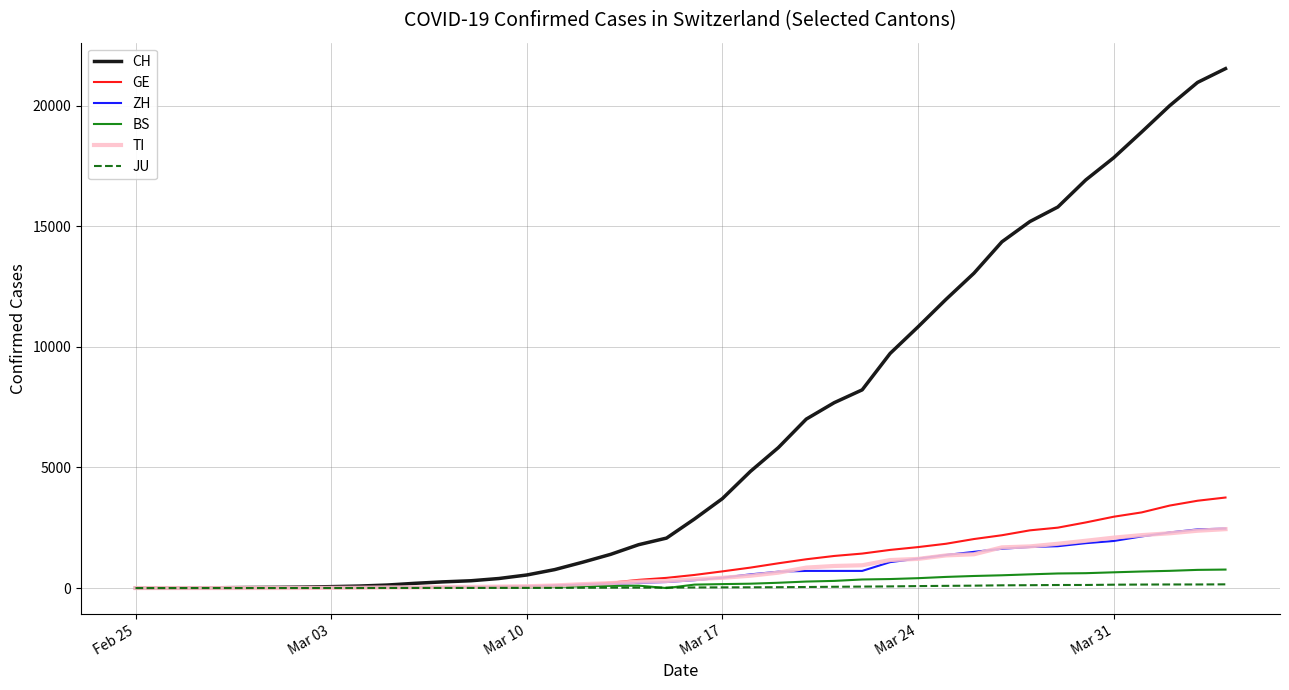

Which series has the largest total across all categories?

CH